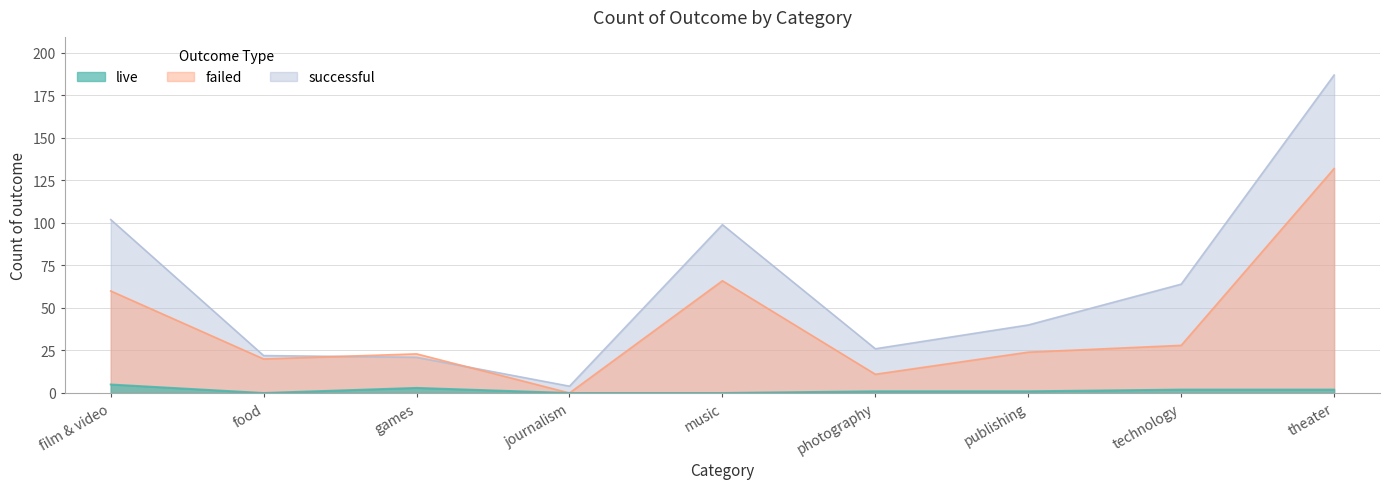

True or false: successful has a value of 307 at theater.

False